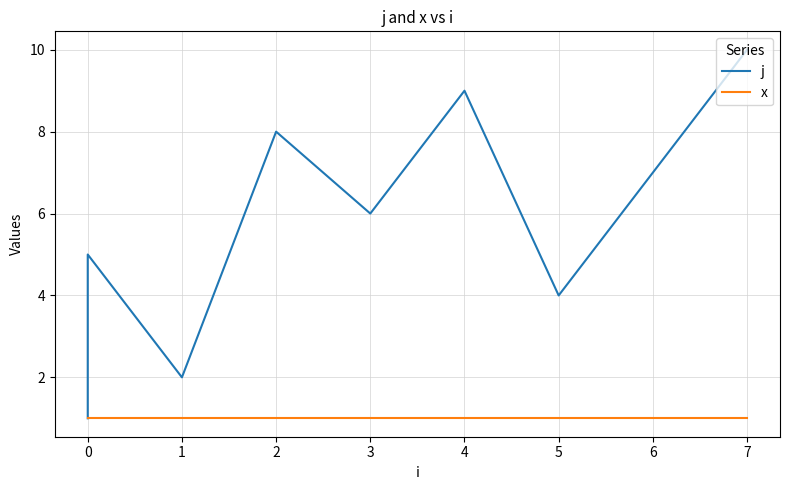

Which has a higher value, 4 or 7?

7